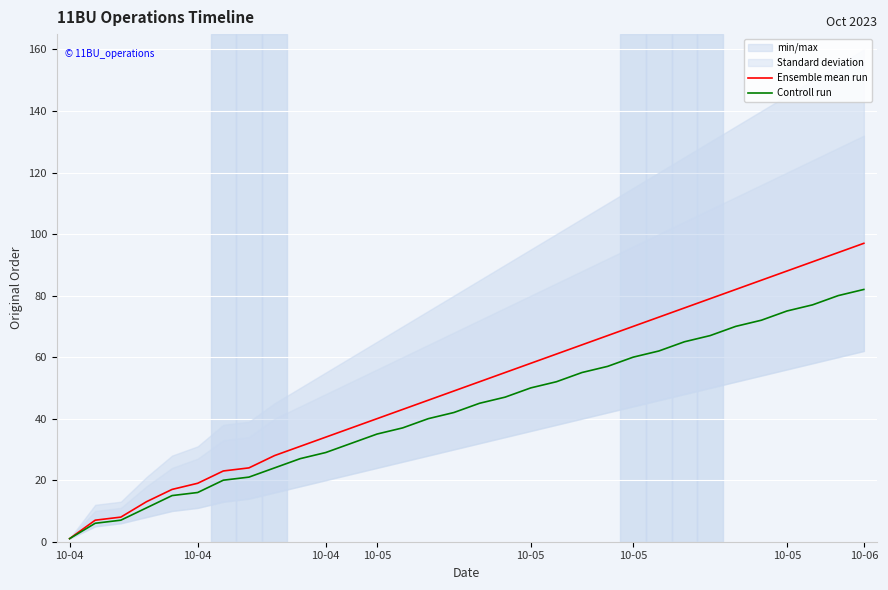

What is the difference between the highest and lowest values at 27?

13